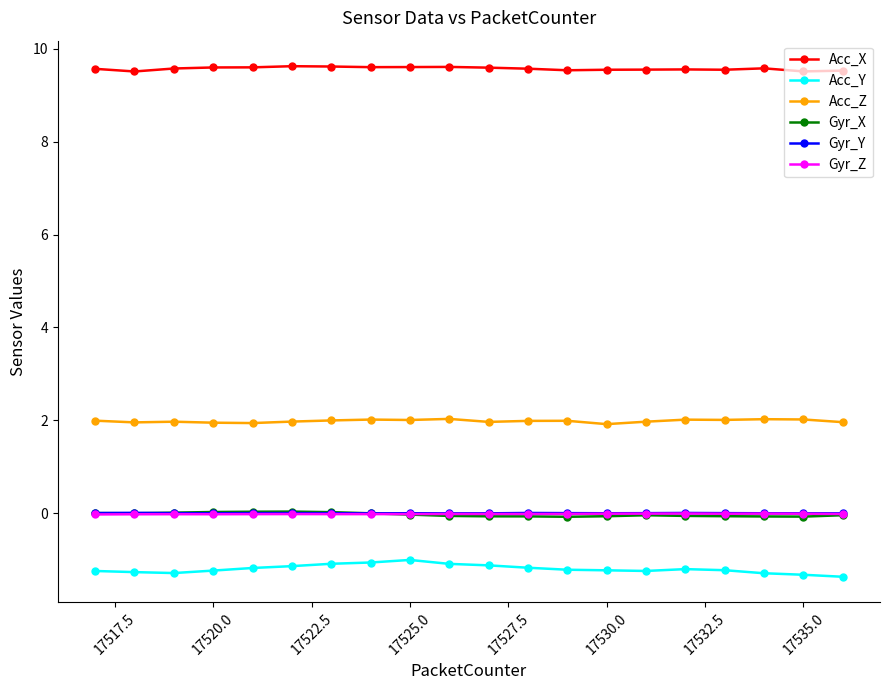

True or false: Acc_Z and Acc_Y intersect in this chart.

False